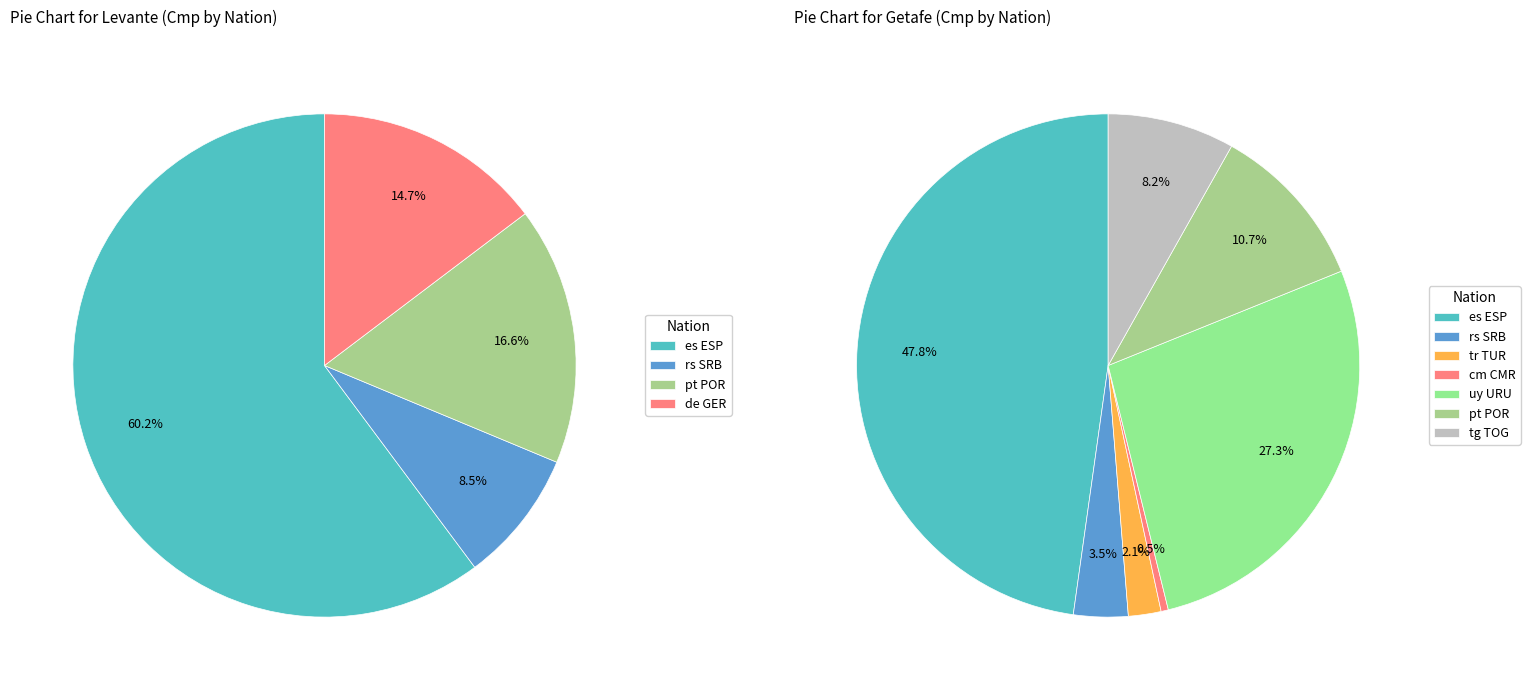

Which has a higher value, es ESP or de GER?

es ESP